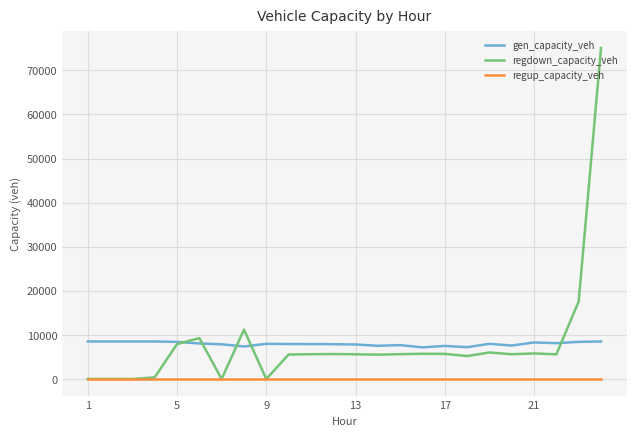

Which series has the largest range (max minus min)?

regdown_capacity_veh